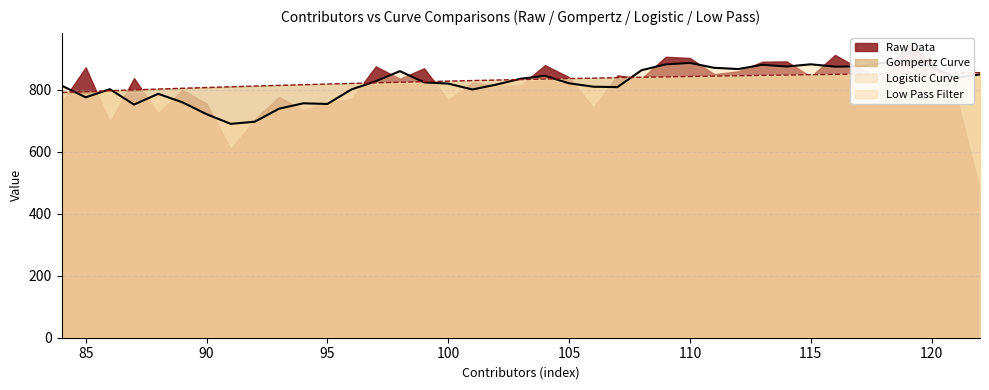

What is the difference between the highest and lowest values at 103?

2.6